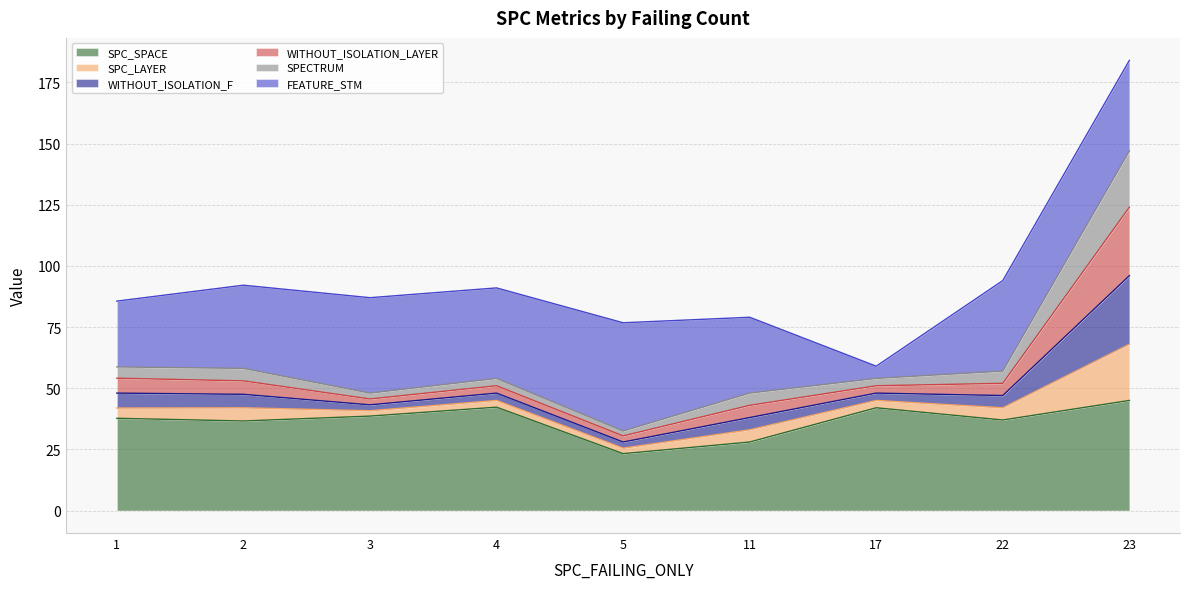

How many times do SPC_LAYER and SPECTRUM cross each other?

4